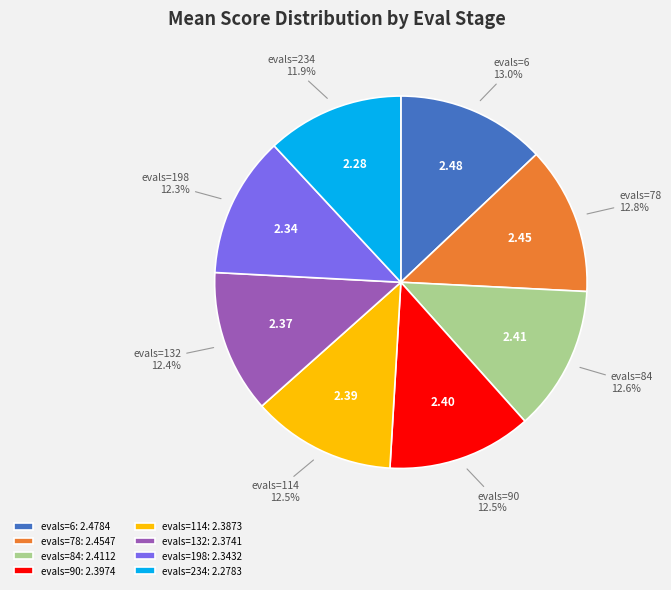

Is there any slice that represents more than half of the pie?

No